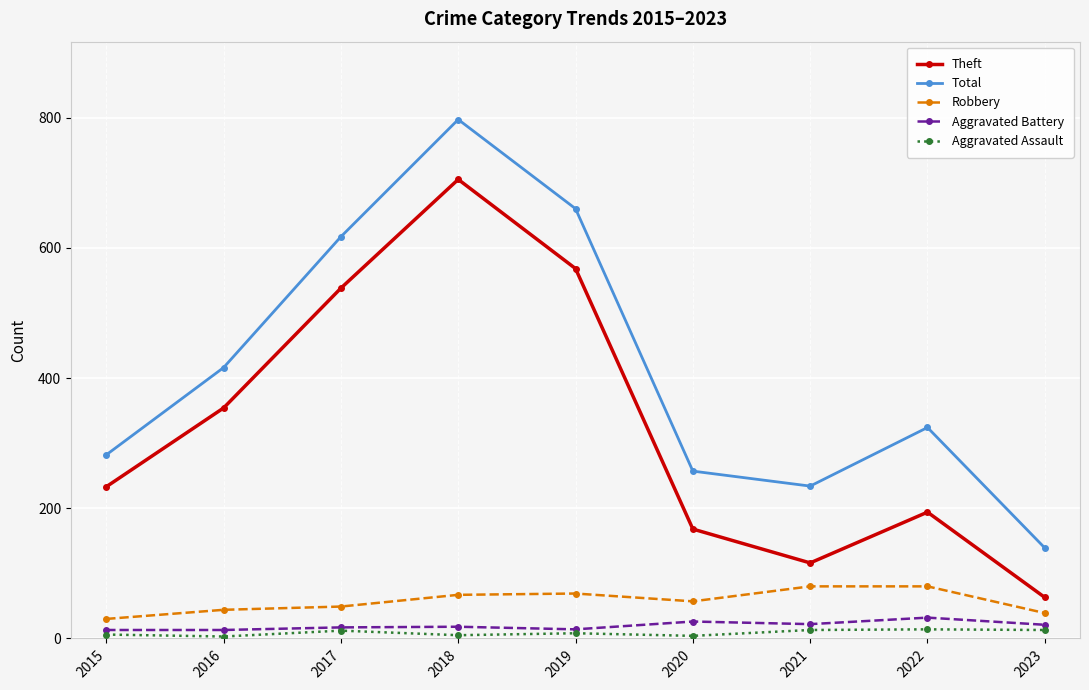

At which category is the sum across all series the highest?

2018